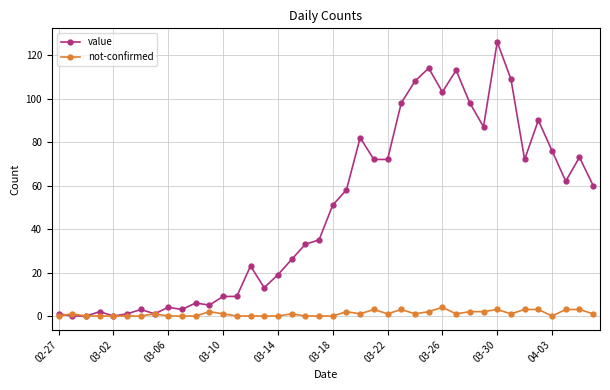

True or false: value has more than 1 interior local peaks.

True